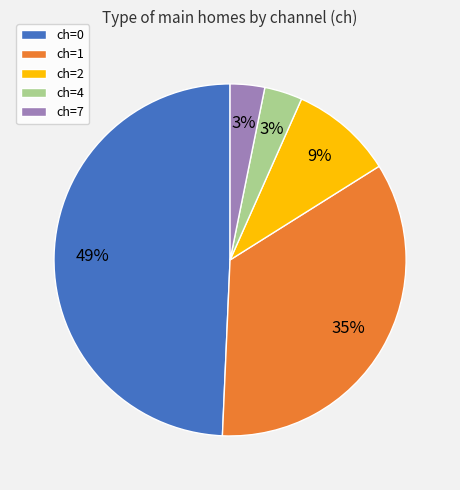

What percentage is the ch=2 slice, to the nearest percent?

9%